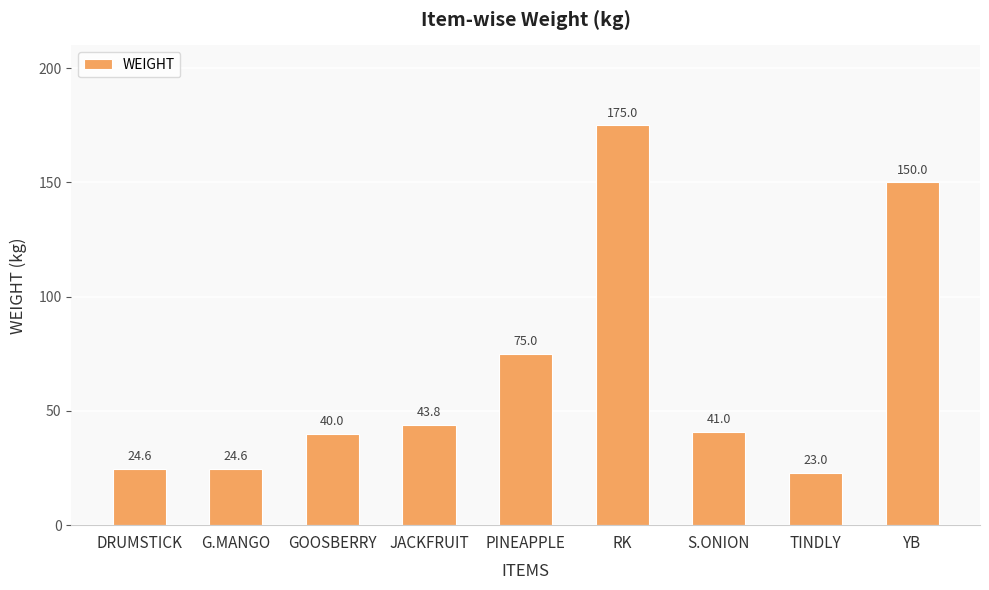

The chart shows a value of 21.3 at S.ONION. True or false?

False